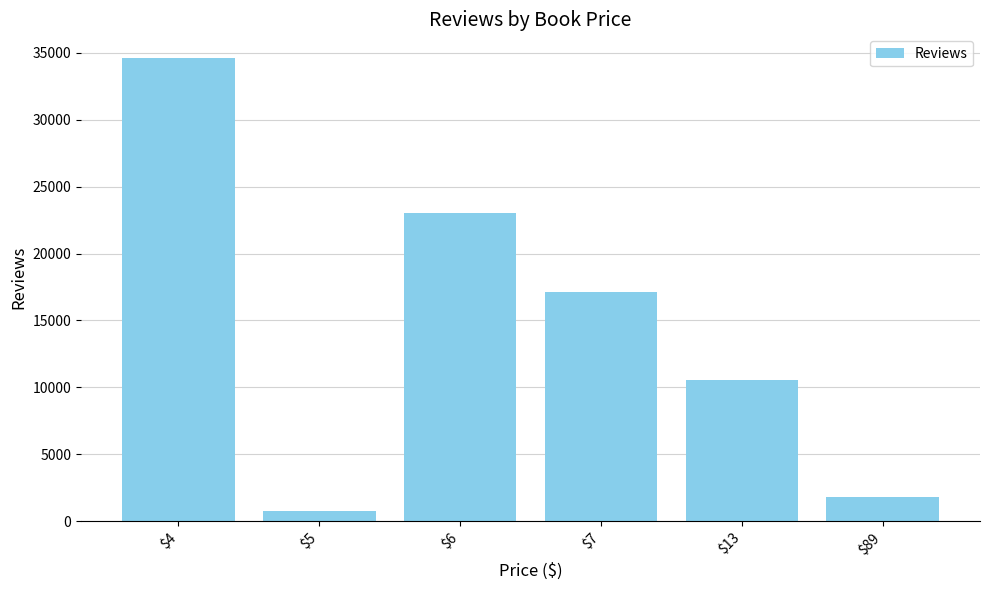

How many categories are shown in the chart?

6